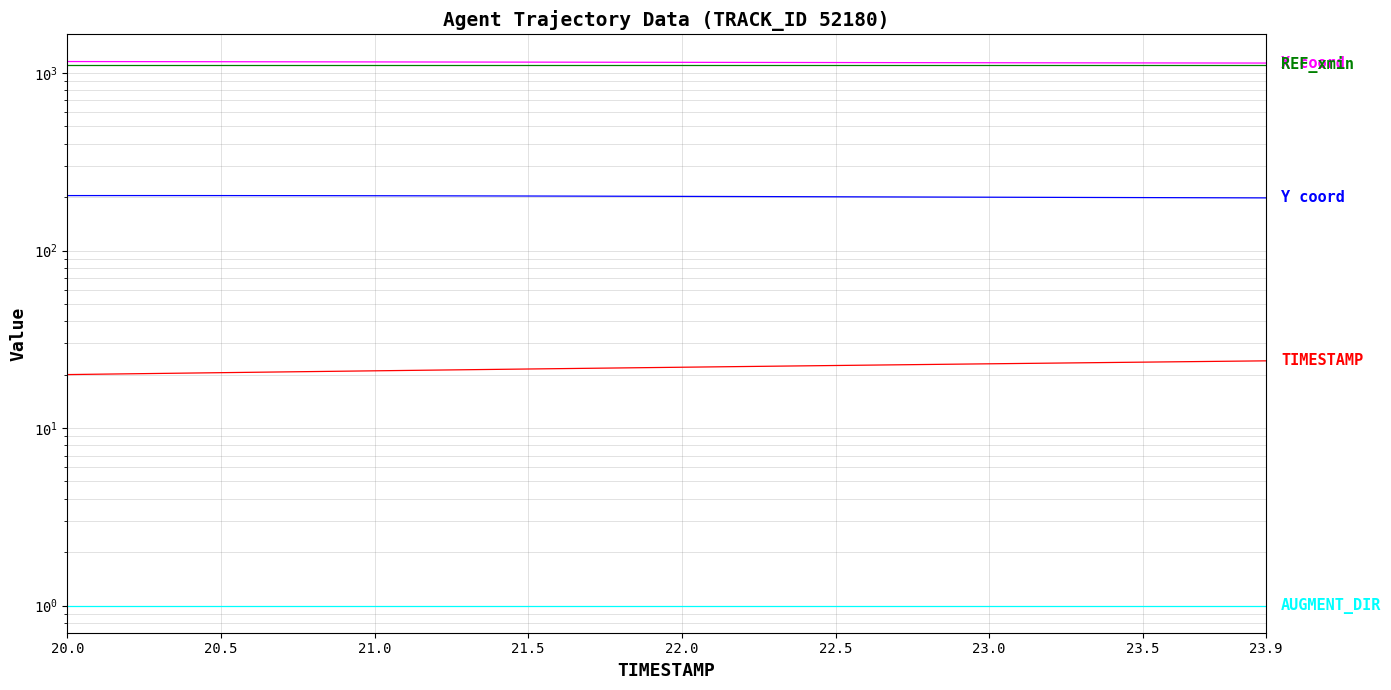

The X series shows 1500.2 at 22.5. True or false?

False